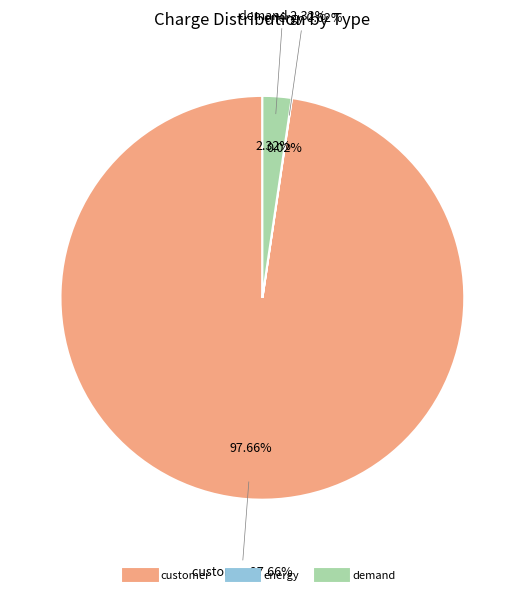

Rank the categories by value from highest to lowest.

customer, demand, energy